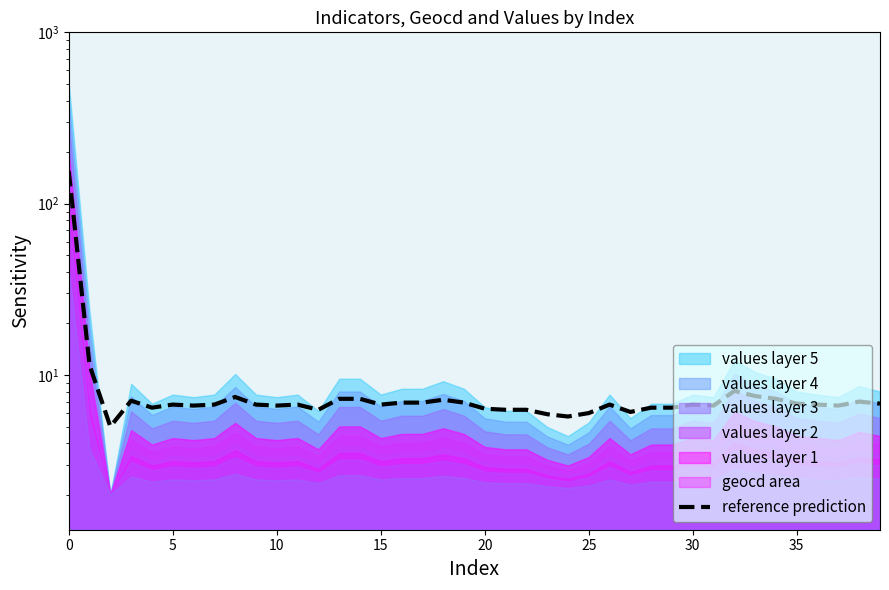

What is the label of the 33rd point from the left?

32